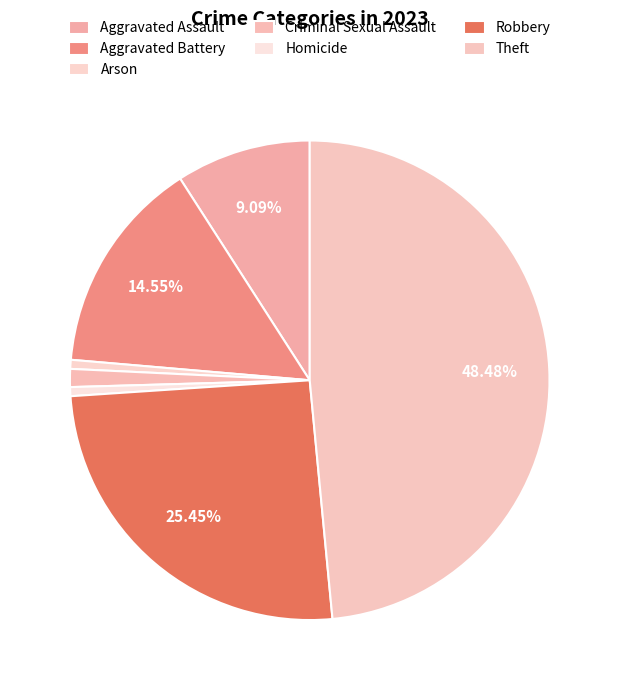

What is the largest slice in the pie chart?

Theft